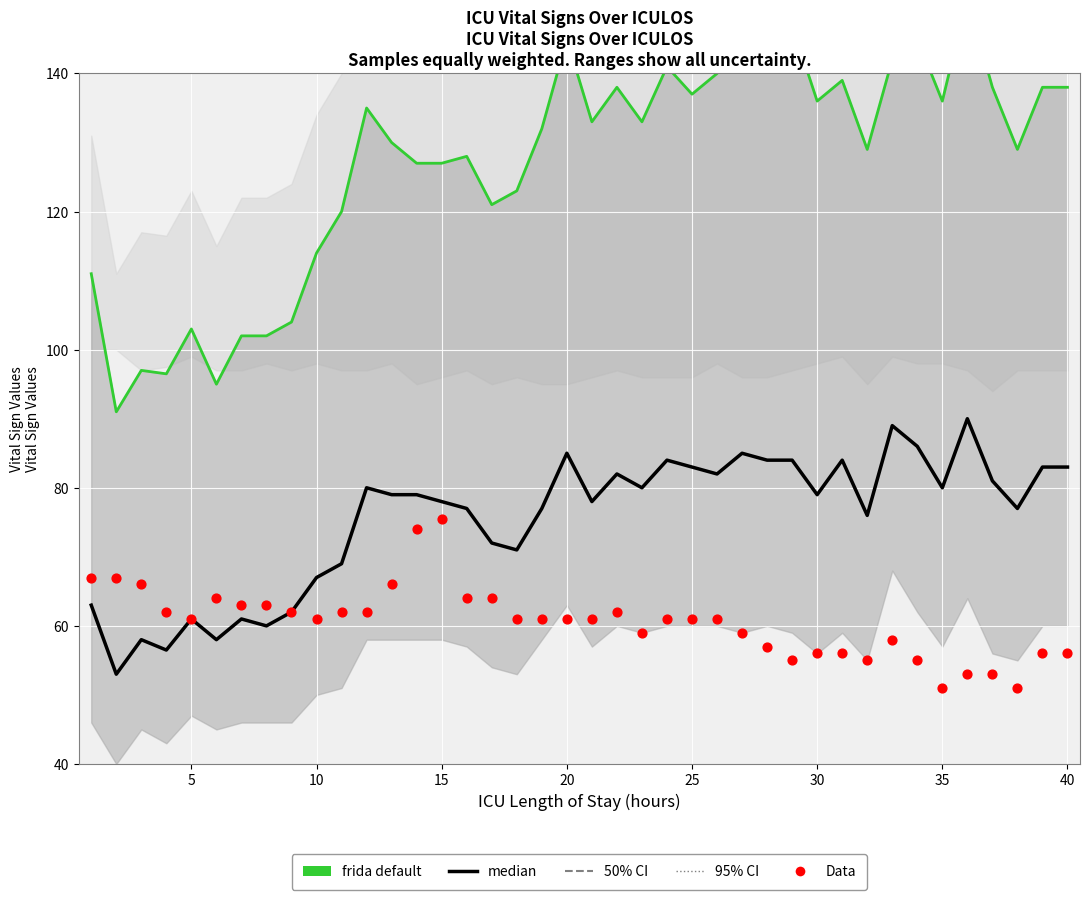

At how many categories does at least one series exceed 129?

22